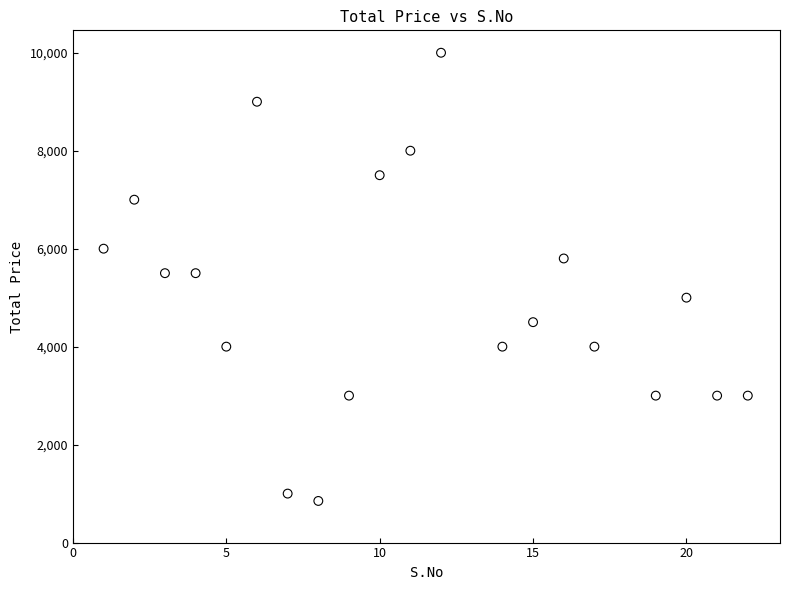

What is the range of X values (max minus min)?

21